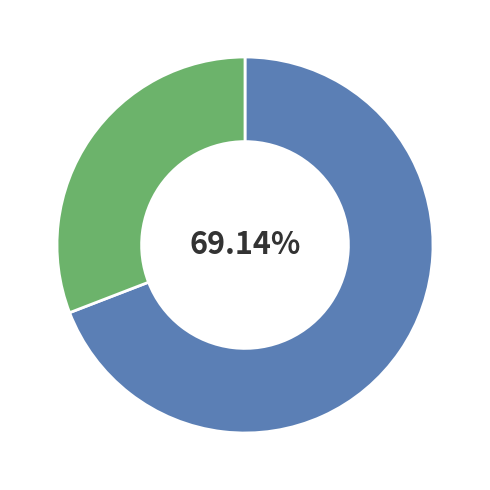

To the nearest percent, what is the average slice percentage?

50%